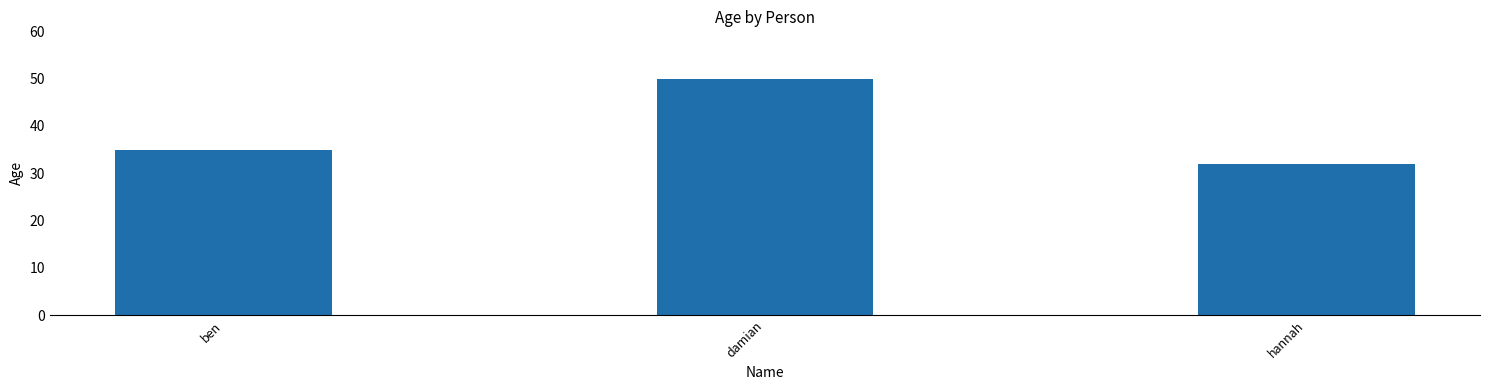

List the labels in order of value, largest first.

damian, ben, hannah